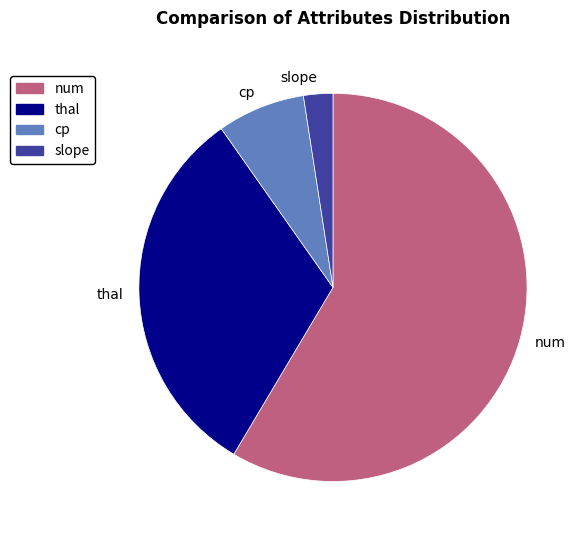

Combined, do num and slope account for over 50%?

Yes